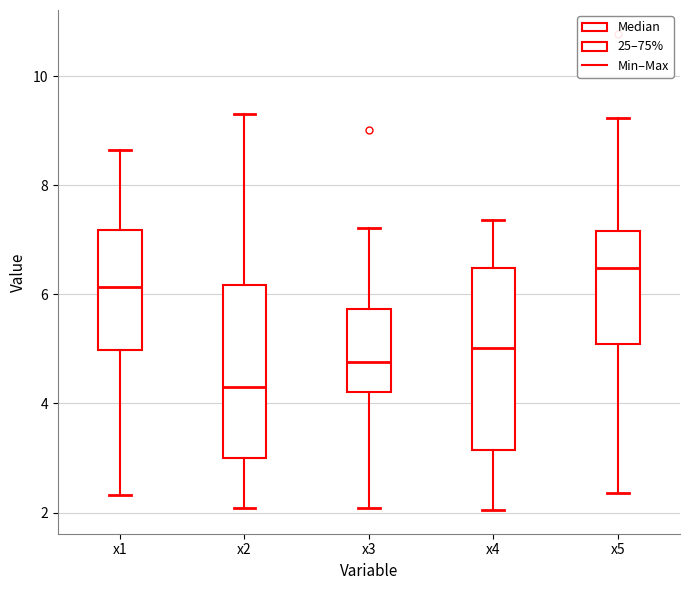

Where is the upper edge of the box for x2 on the y-axis? The values are not printed on the chart, so give them approximately, as read against the axis.

6.2